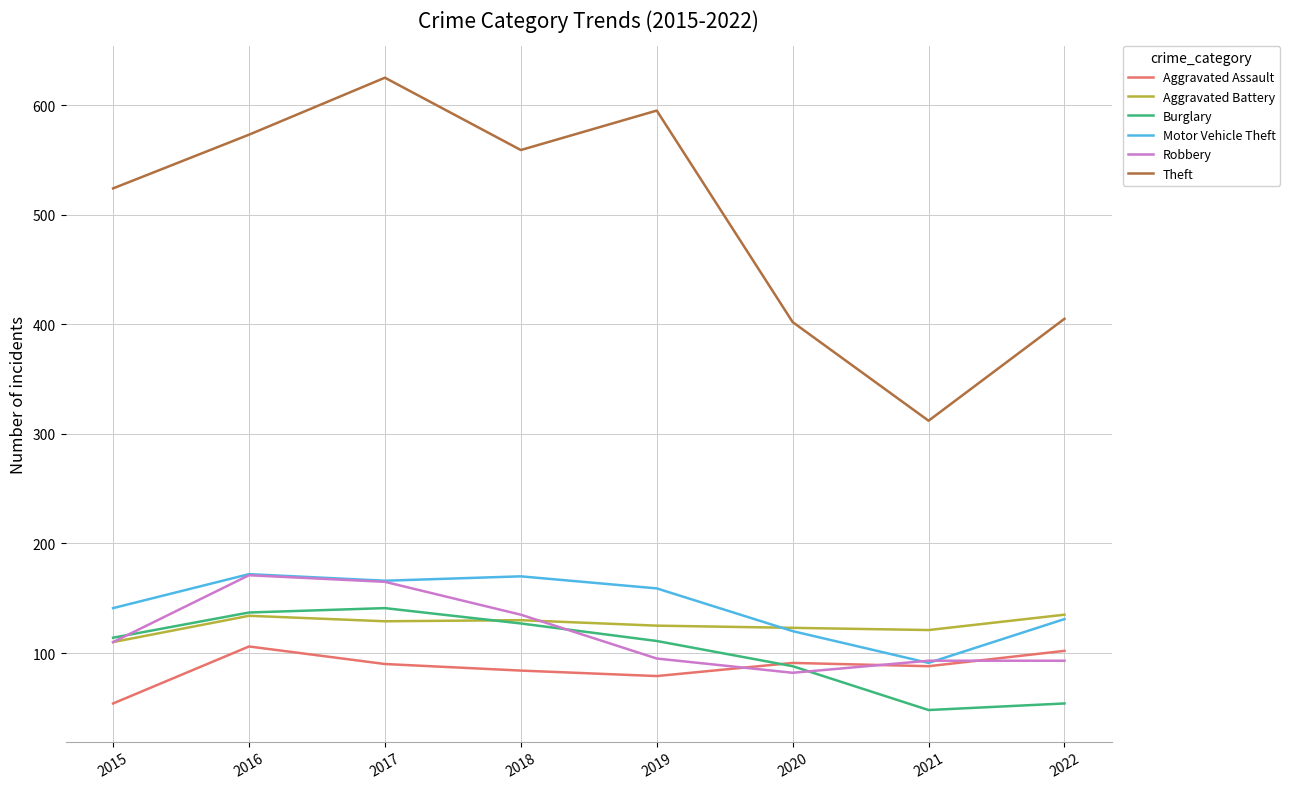

At which label does Theft reach its peak?

2017